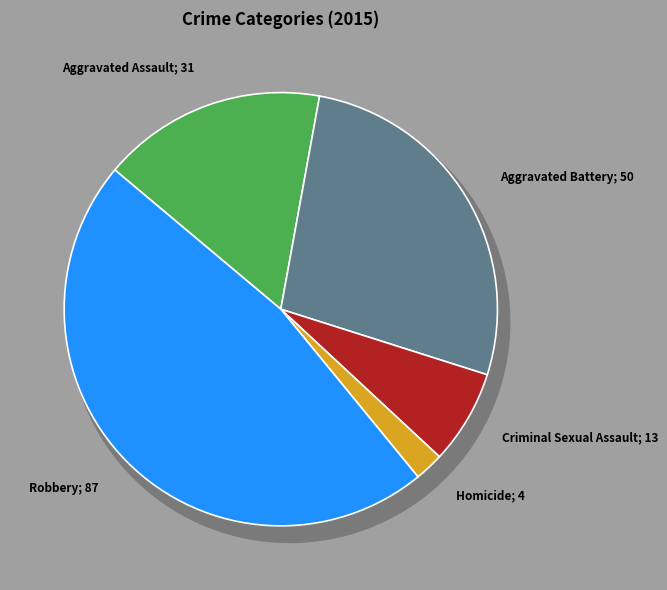

What is the largest slice in the pie chart?

Robbery